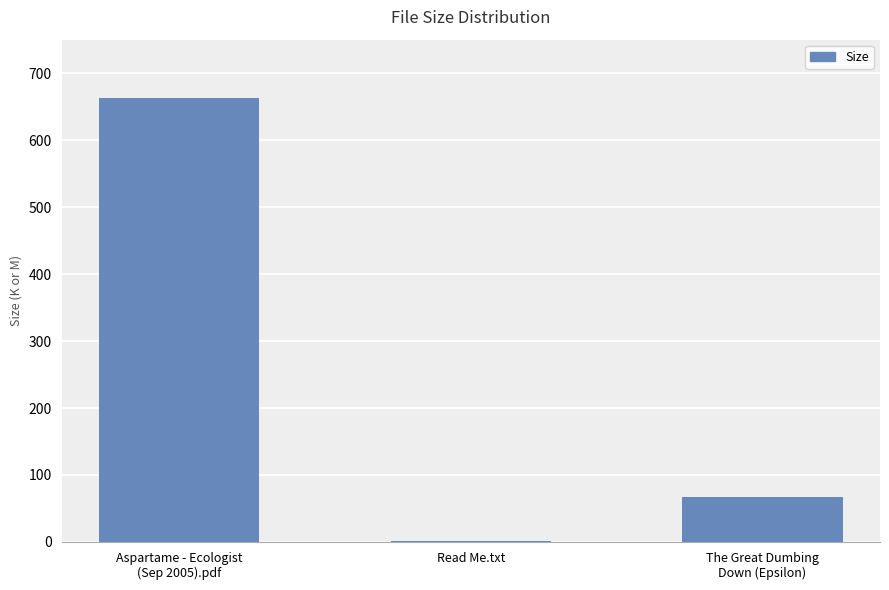

What is the sum of all values?

731.5